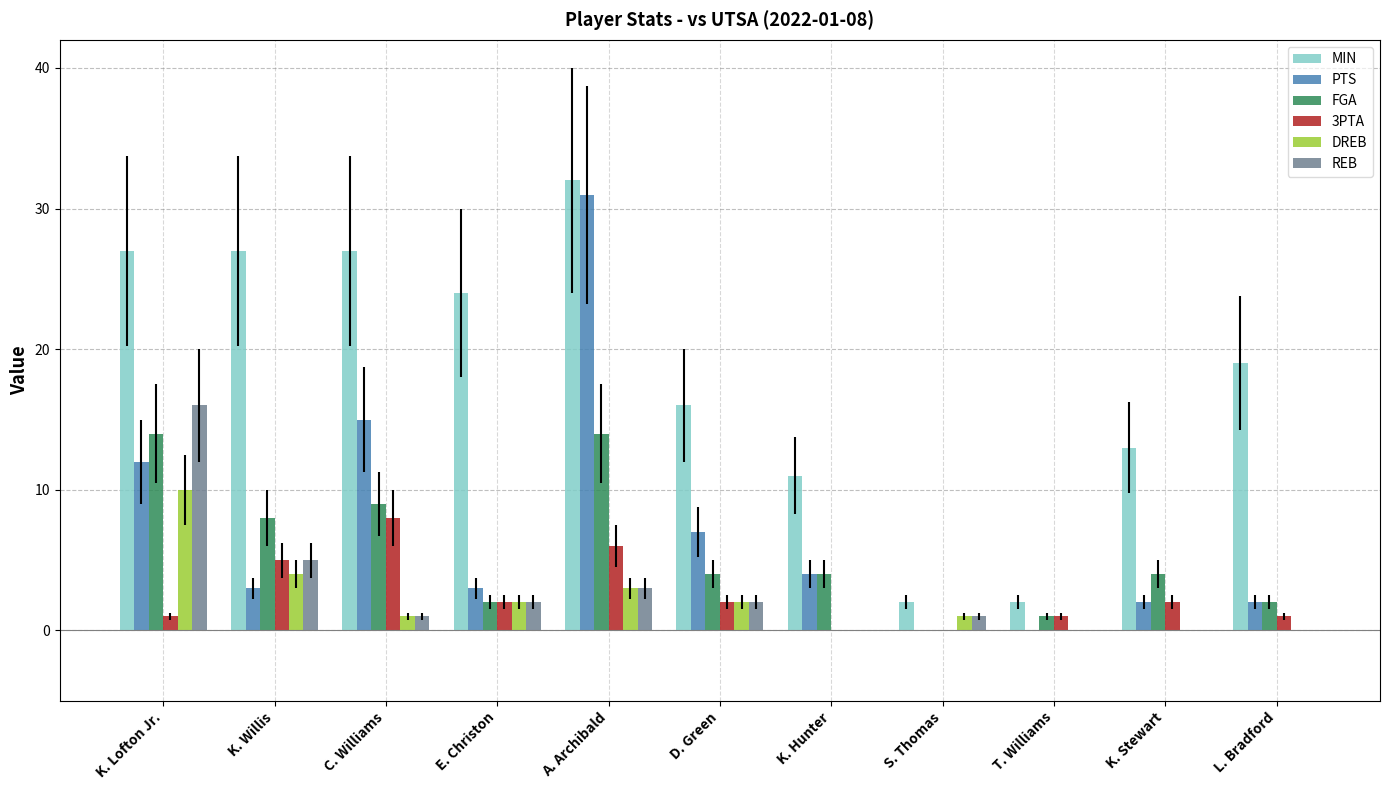

Which series has the largest range (max minus min)?

PTS